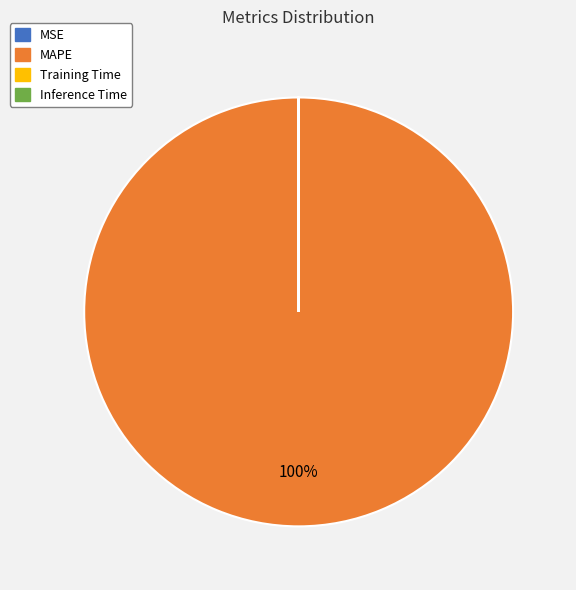

What is the largest slice in the pie chart?

MAPE